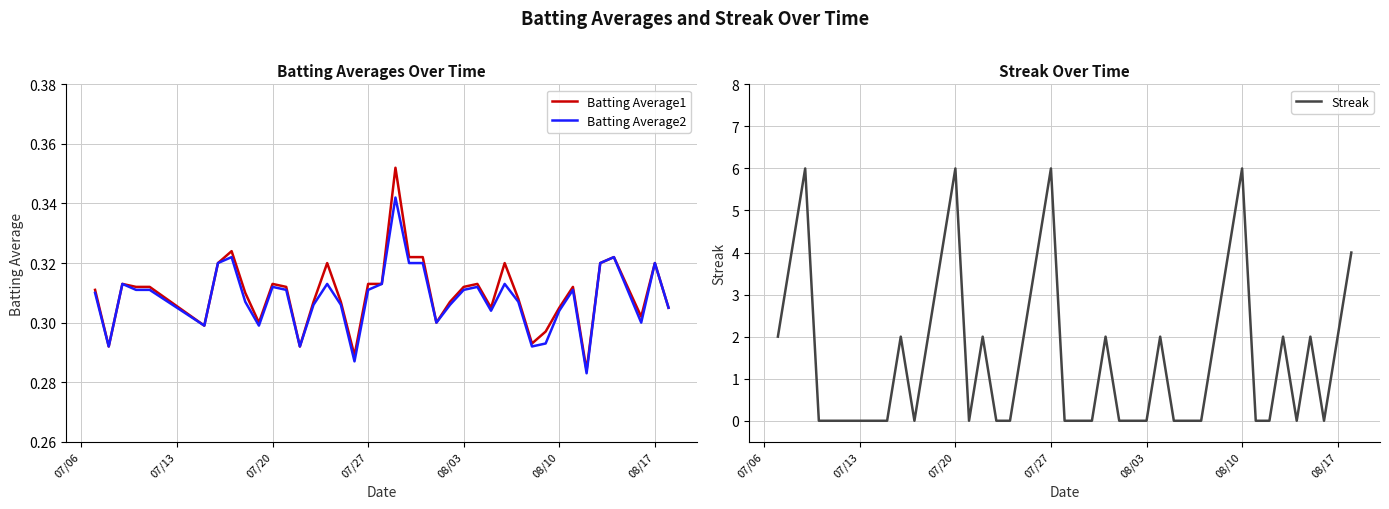

Does the chart have visible grid lines?

Yes